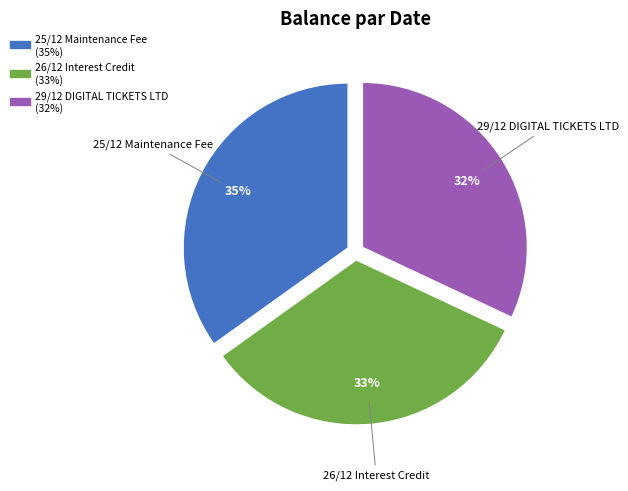

Is the sum of 25/12 Maintenance Fee and 29/12 DIGITAL TICKETS LTD greater than half?

Yes